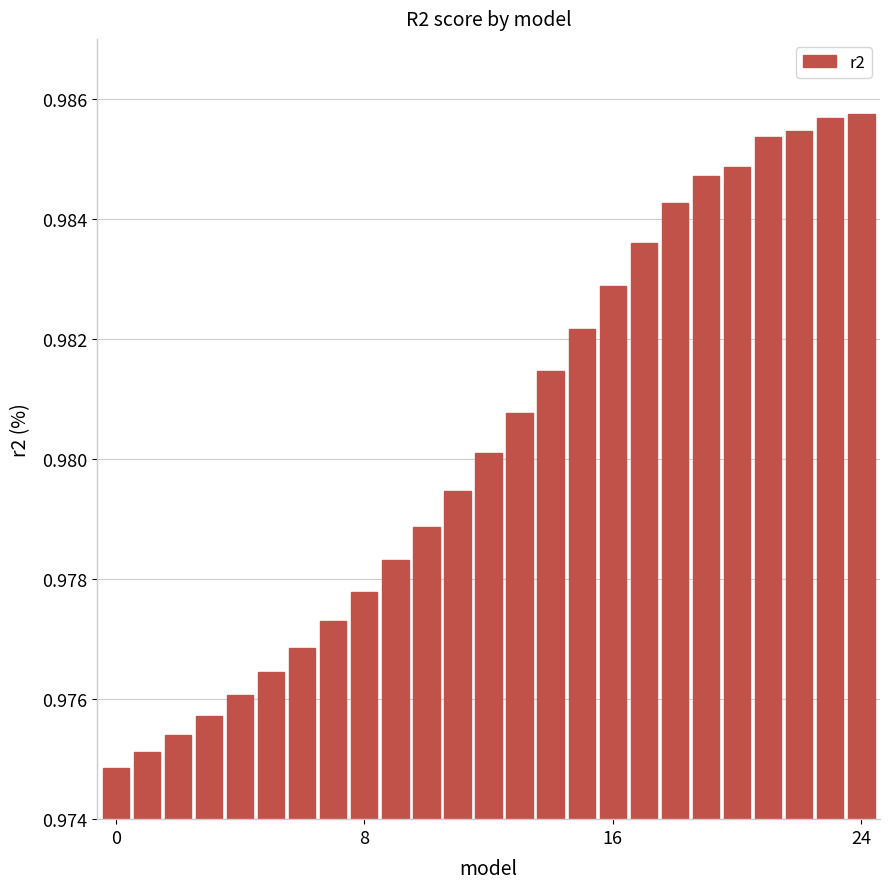

Are the bars grouped side by side (vs. stacked)?

No